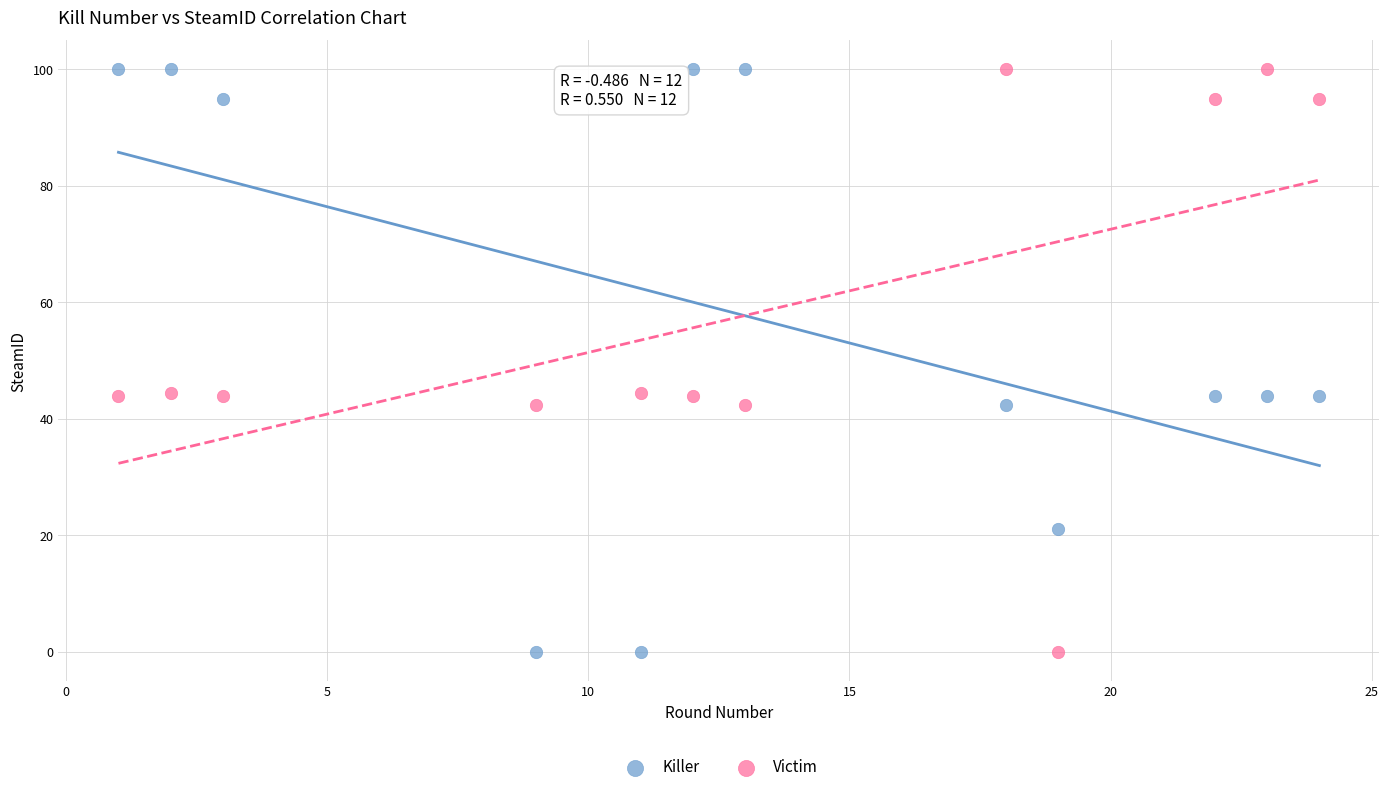

Across all data points, what is the range of Y values (max minus min)?

100.0